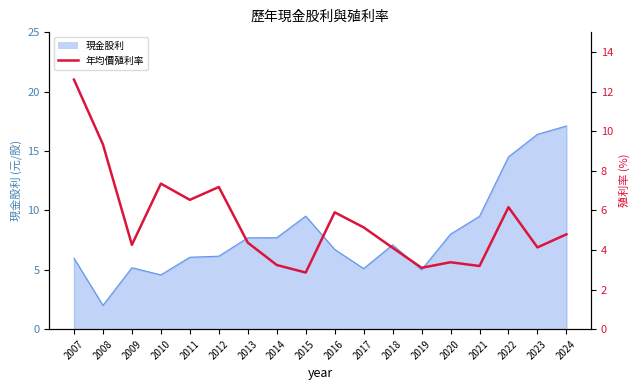

Does the chart display data point markers on the line(s)?

No